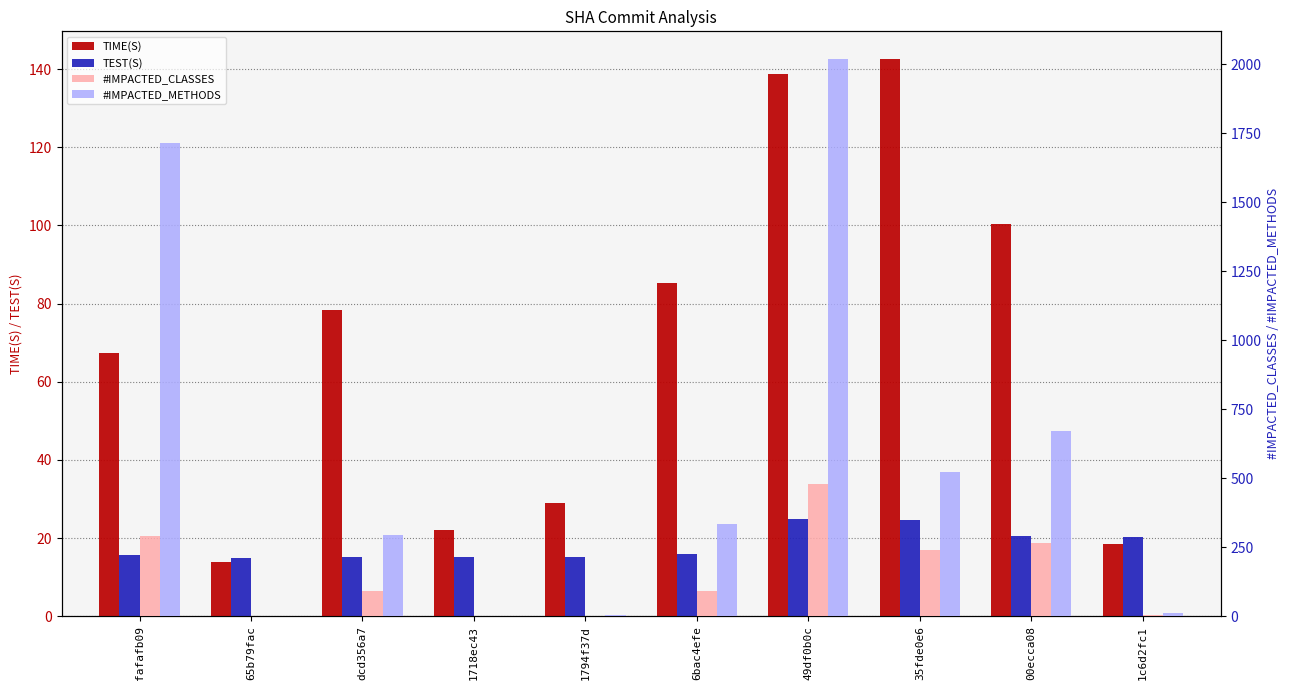

Between 1718ec43 and 6bac4efe, which series saw the biggest shift?

#IMPACTED_METHODS